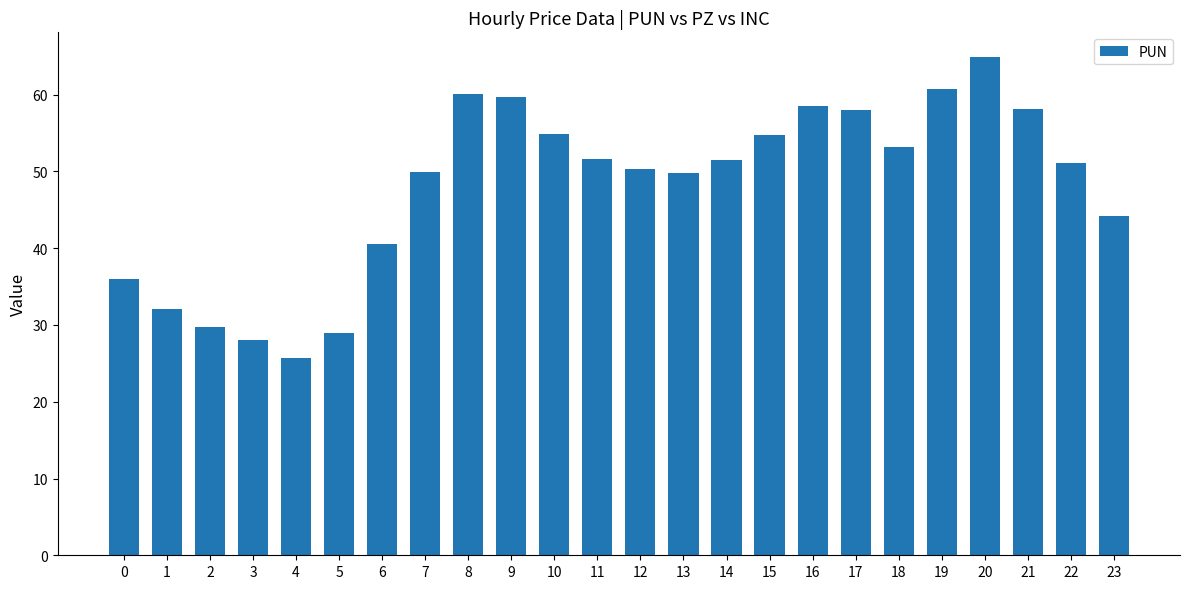

Which label corresponds to the smallest value in the chart?

4